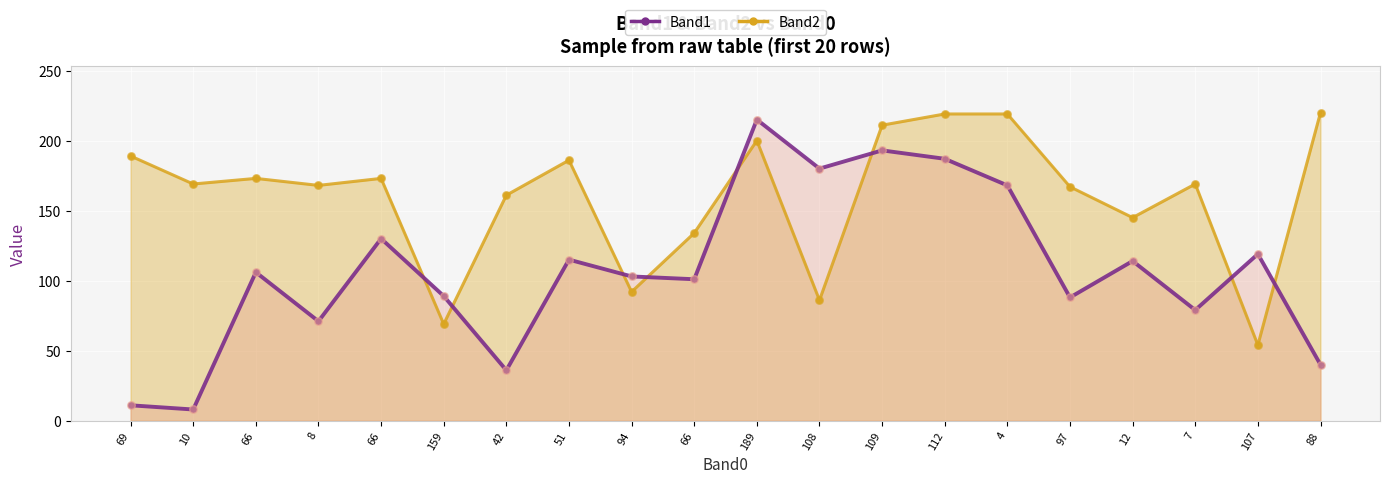

At which category is the sum across all series the highest?

189